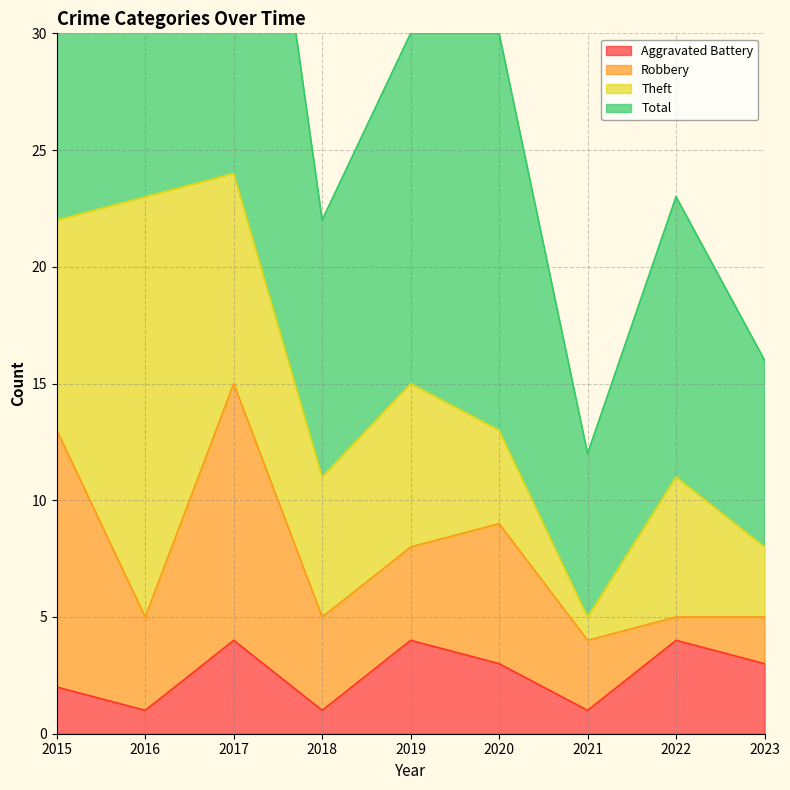

At which category is the sum across all series the highest?

2017